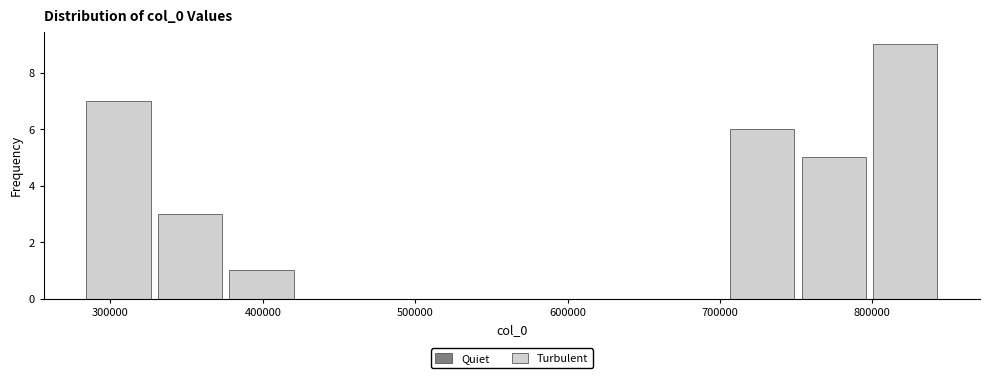

Over which range of the x-axis is the bar tallest?

800000 to 850000